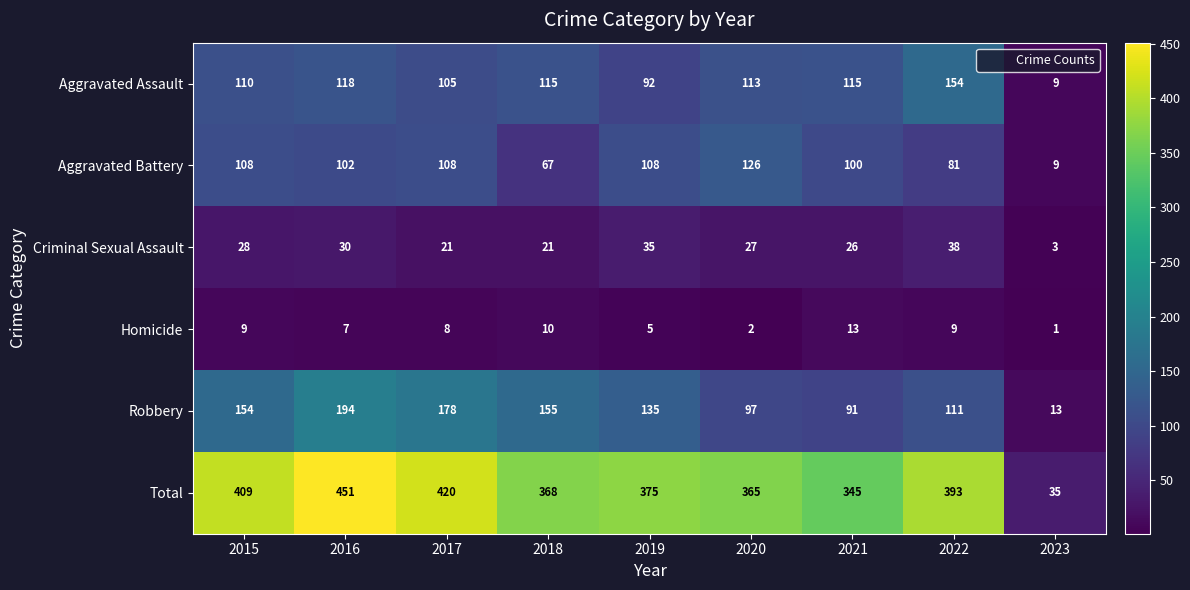

The Criminal Sexual Assault series shows 8 at 2020. True or false?

False